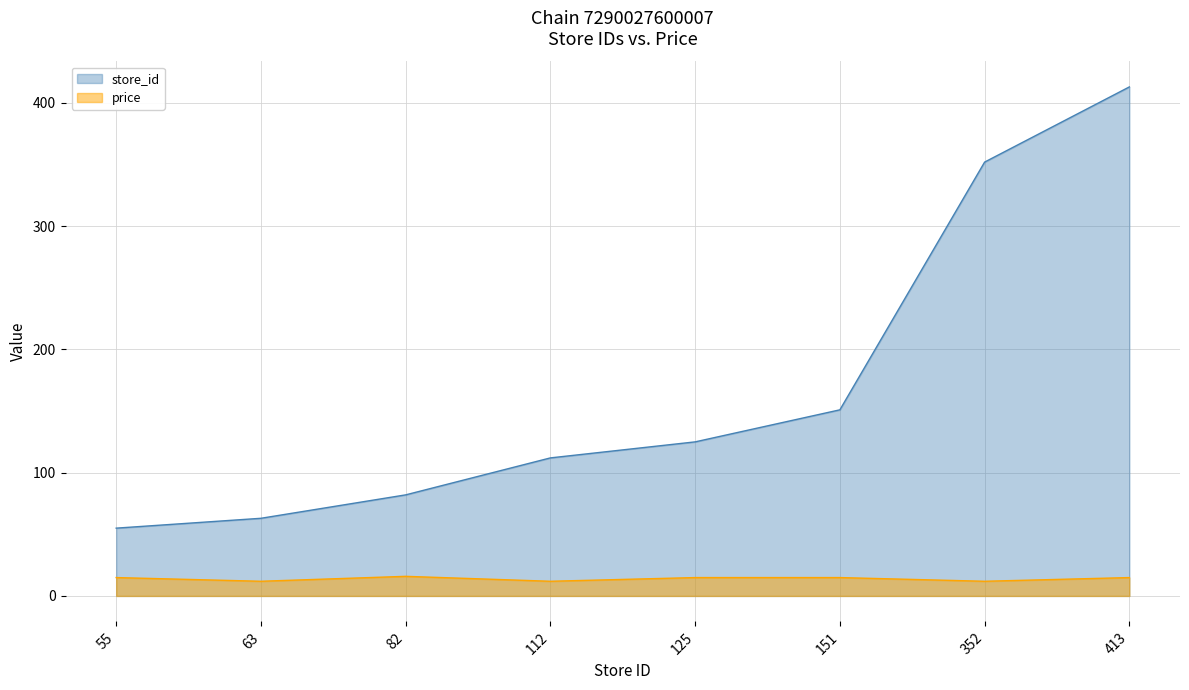

Rank the series by their average value, from highest to lowest.

store_id, price